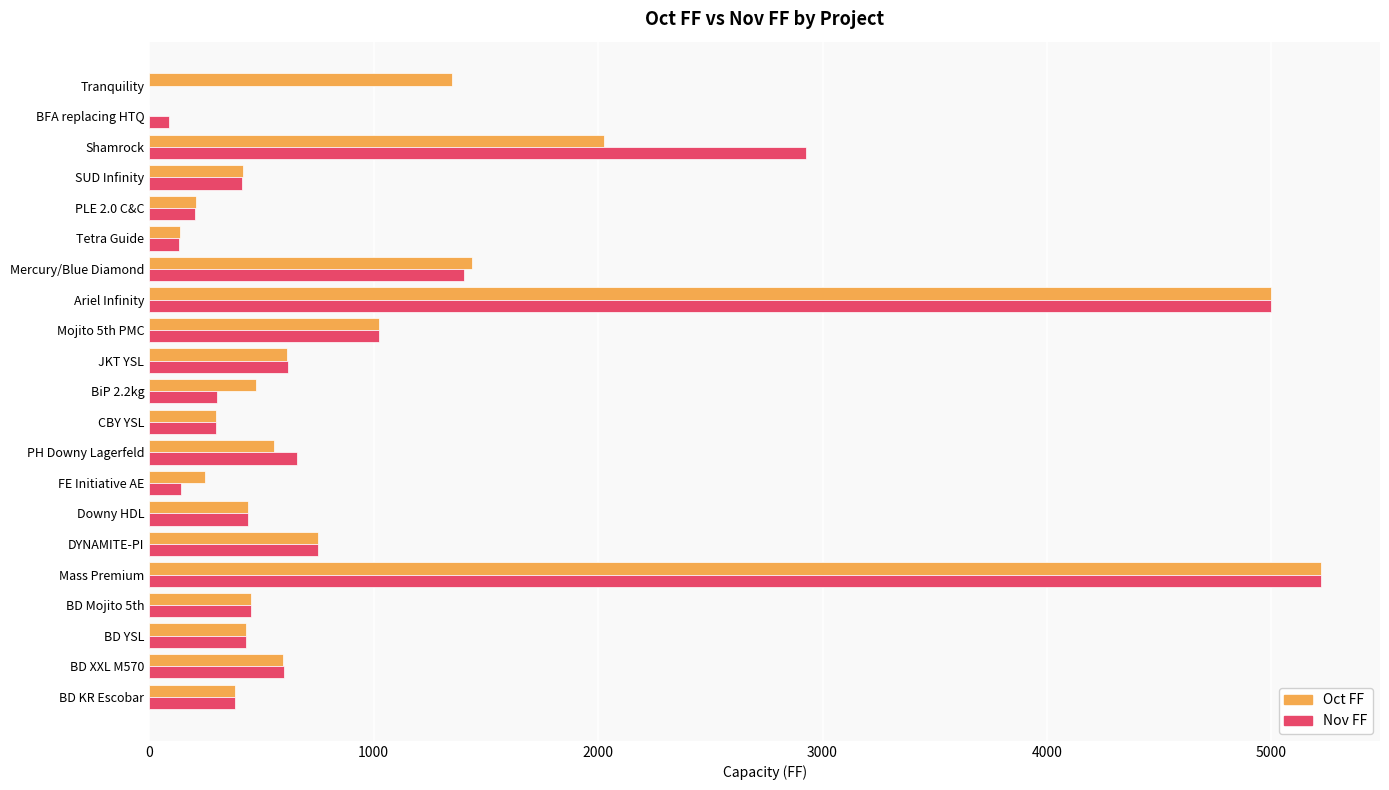

Between SUD Infinity and BFA replacing HTQ, which series saw the biggest shift?

Oct FF